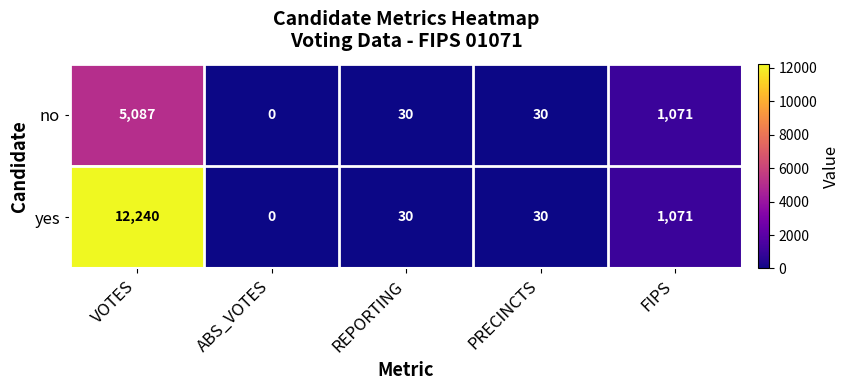

What value does the no series have at FIPS, to the nearest 100?

1100